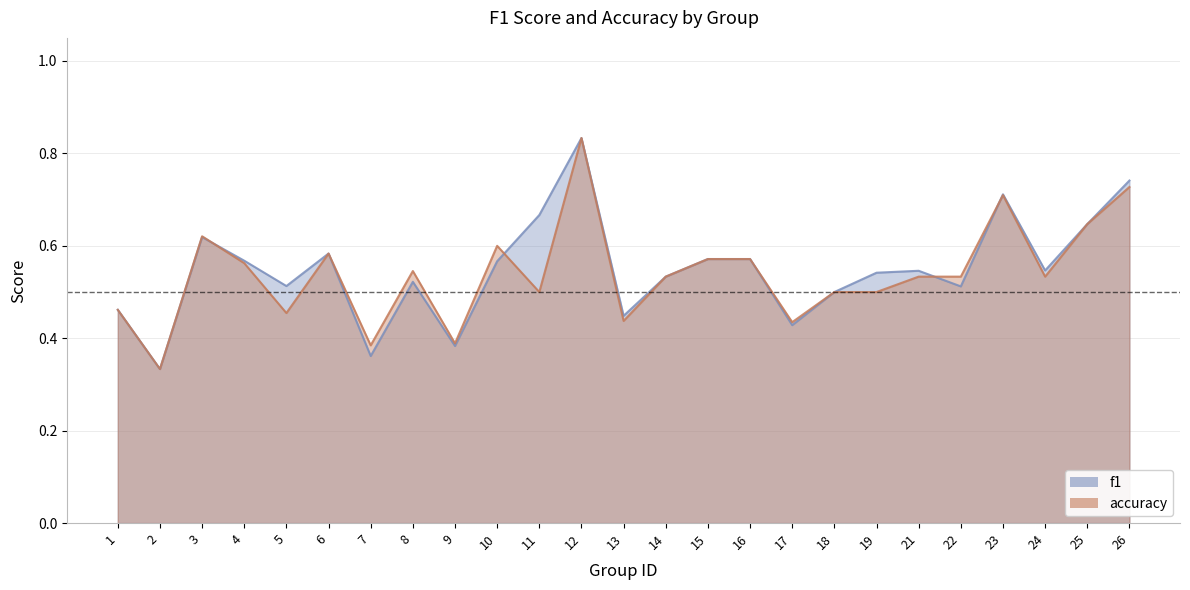

How many lines are shown in the chart?

2